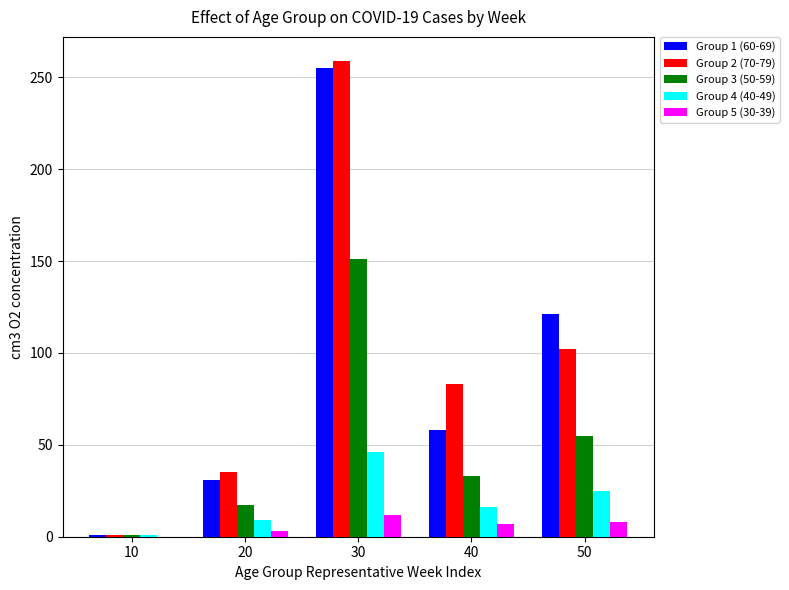

How many groups of bars are there?

5